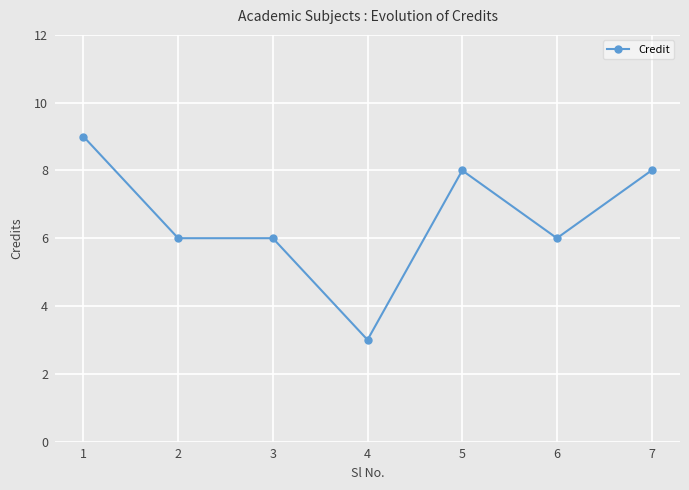

What is the value of the 4th point from the left?

3